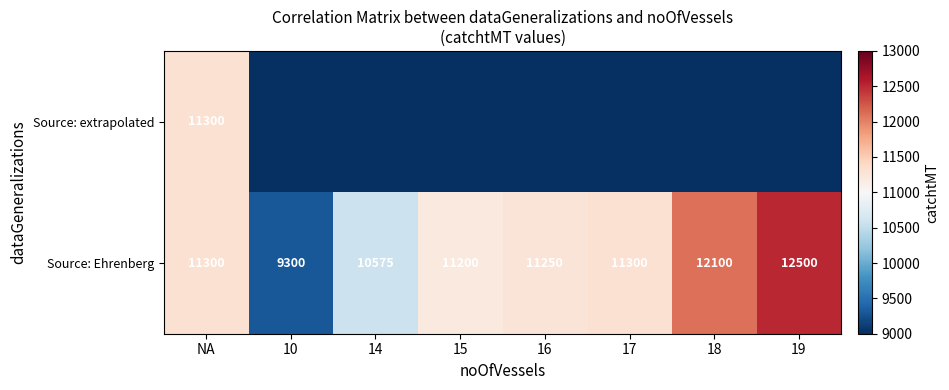

At which label does Source: Ehrenberg reach its peak?

19